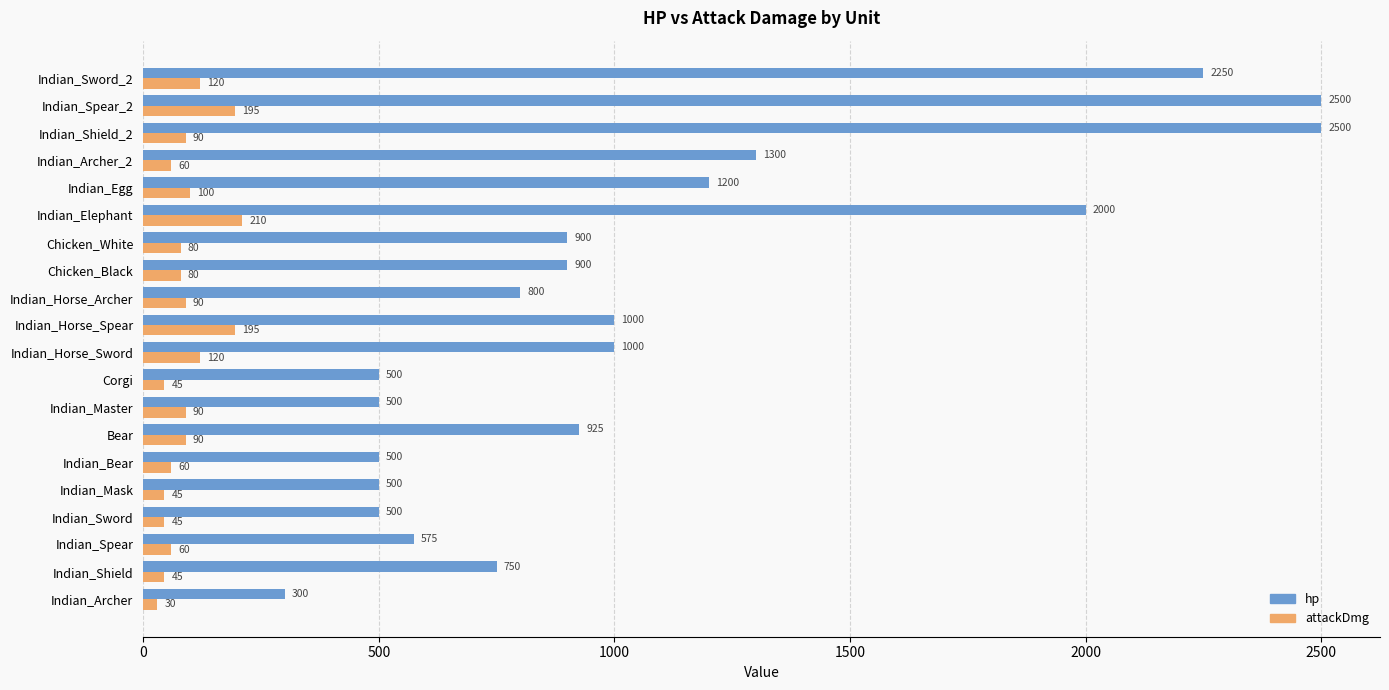

What is the average value of the hp series?

1070